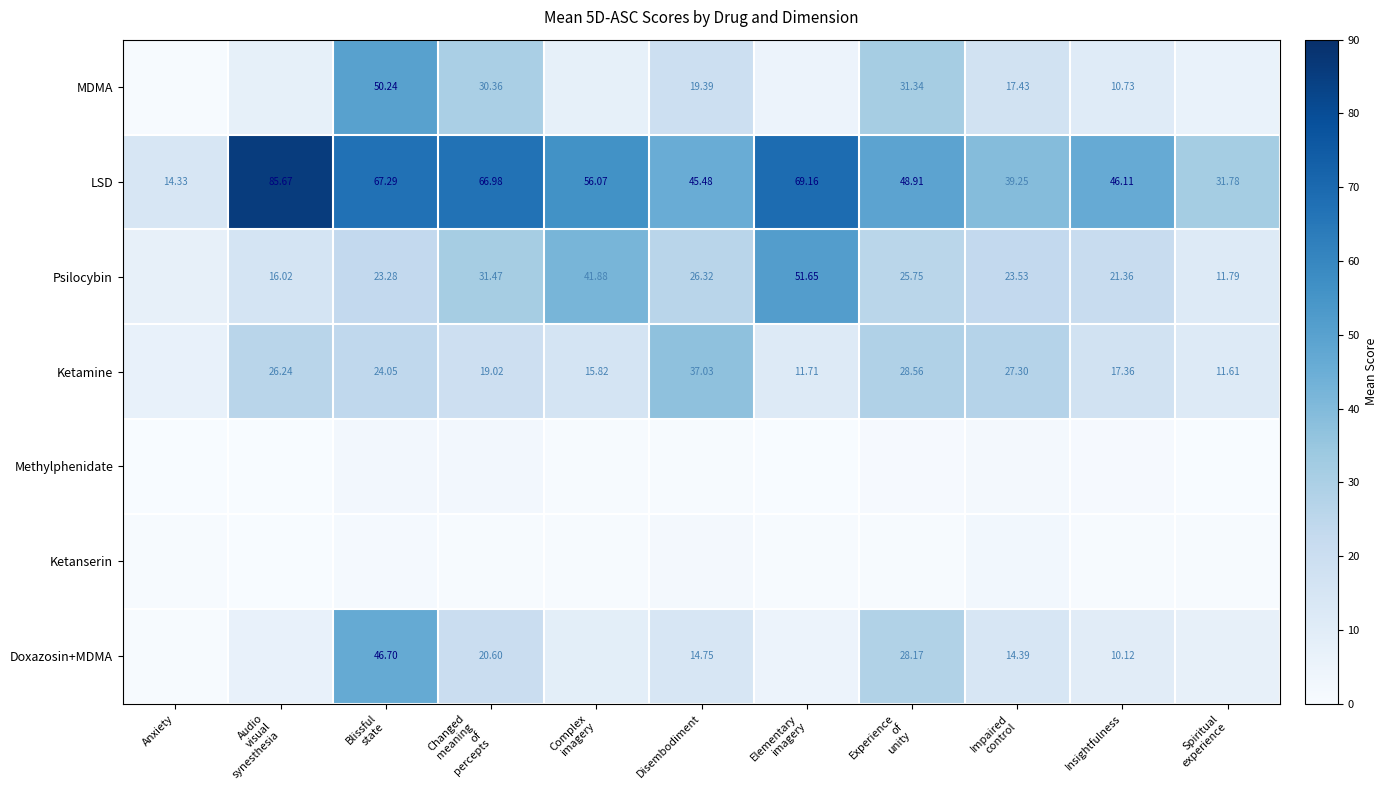

How many categories are shown in the chart?

11